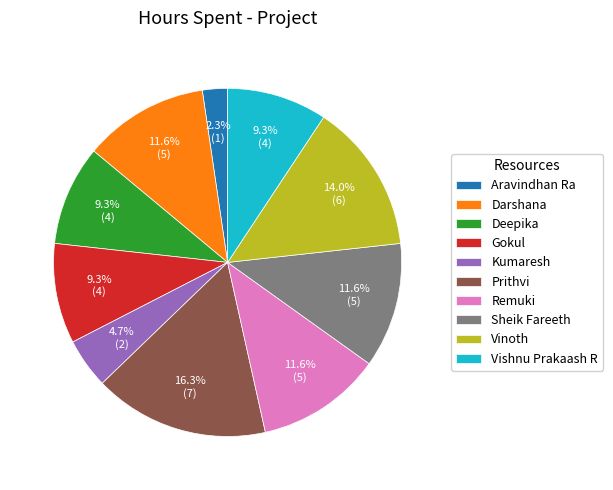

To the nearest percent, what is the average slice percentage?

10%